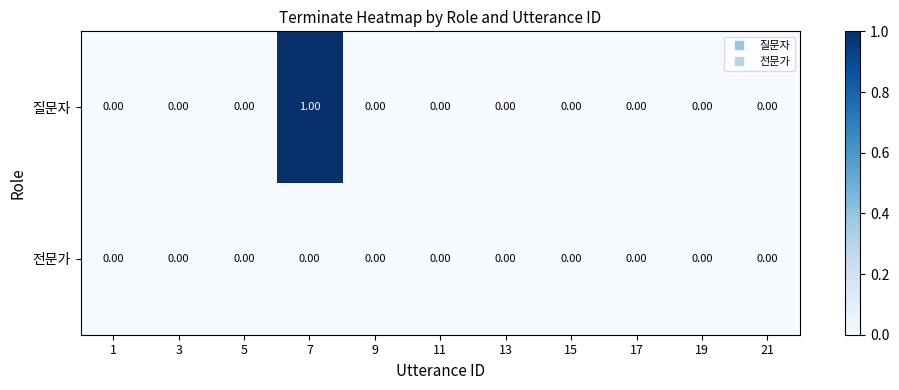

At which category is the sum across all series the highest?

7